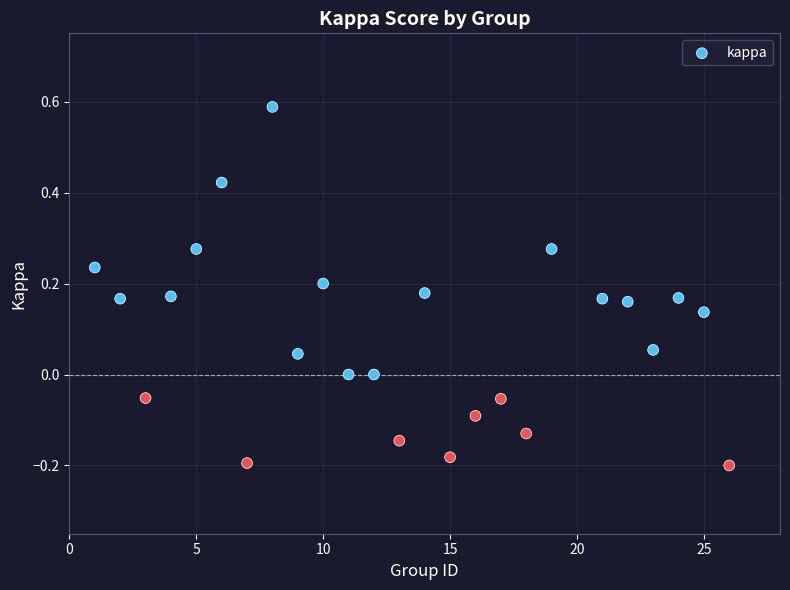

What is the range of X values (max minus min)?

25.0